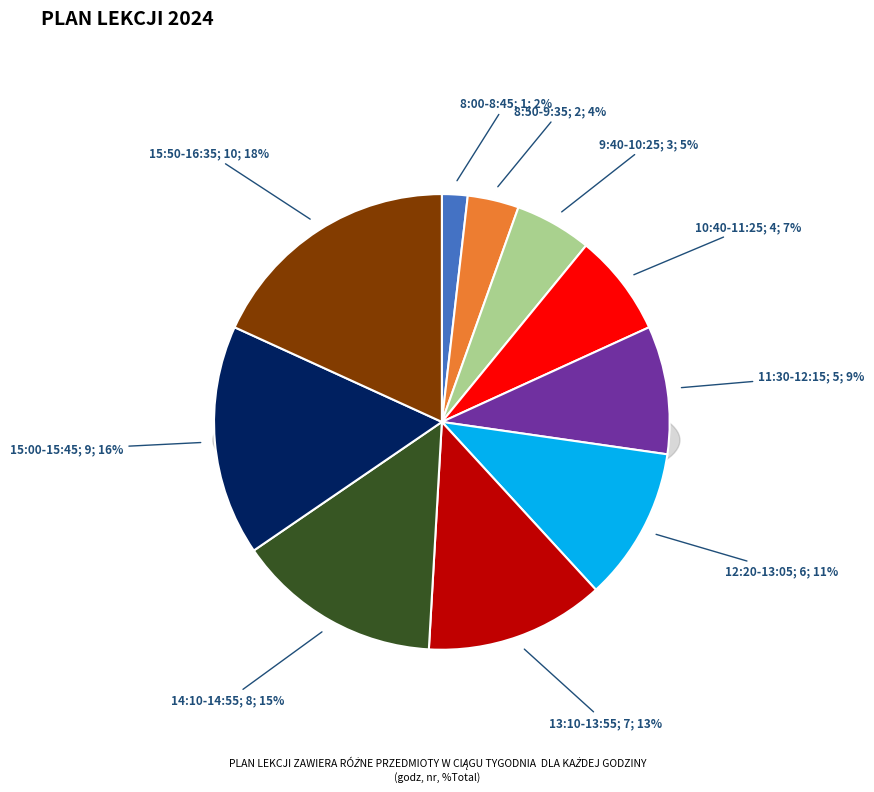

Rank the categories by value from lowest to highest.

8:00-8:45, 8:50-9:35, 9:40-10:25, 10:40-11:25, 11:30-12:15, 12:20-13:05, 13:10-13:55, 14:10-14:55, 15:00-15:45, 15:50-16:35